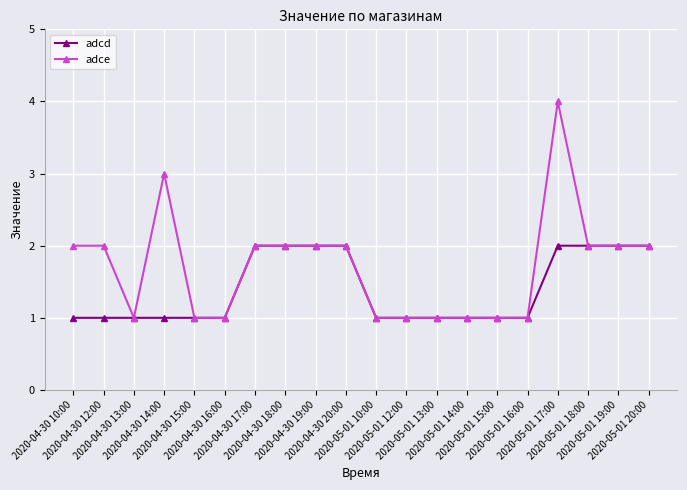

What is the sum of all adce values?

34